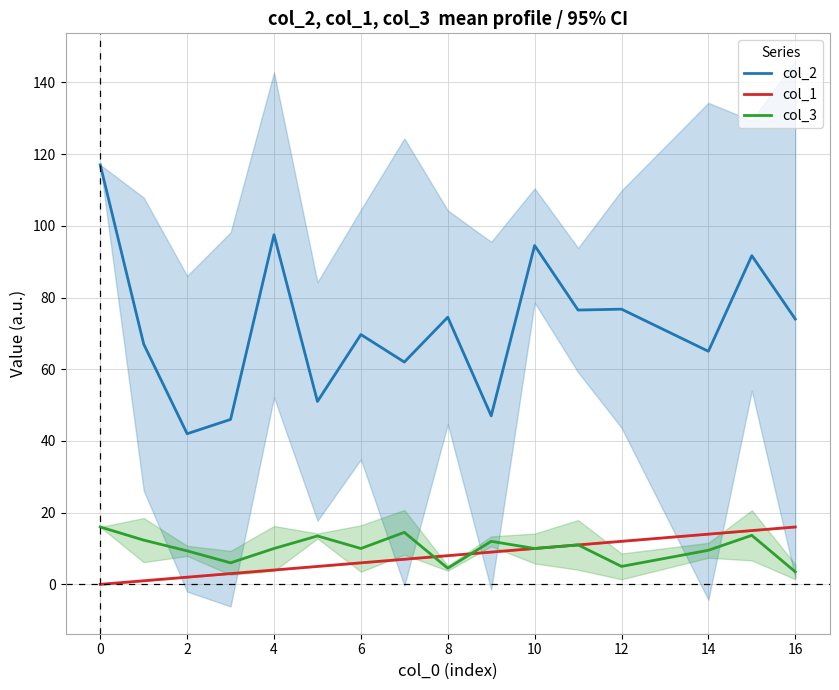

Where is col_2 nearest to the value 79?

12